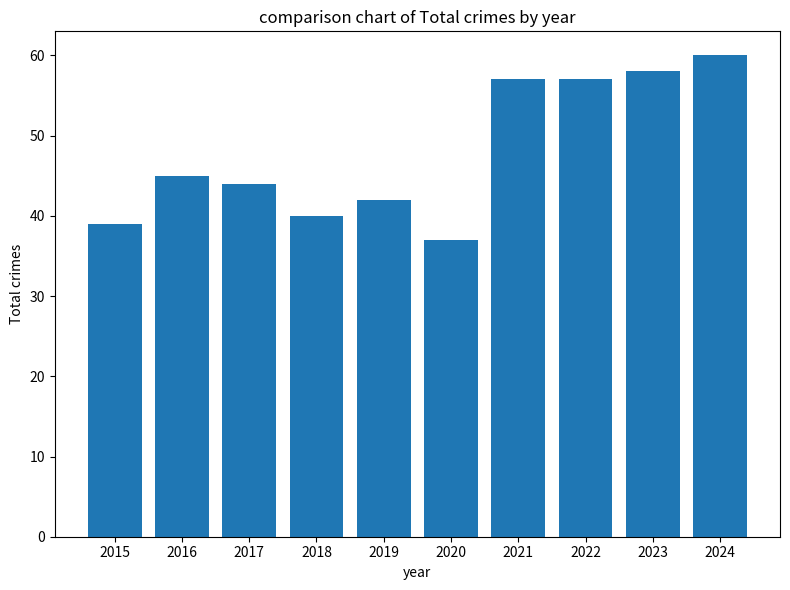

Reading right to left, transcribe all the data shown in this chart.

2024=60	2023=58	2022=57	2021=57	2020=37	2019=42	2018=40	2017=44	2016=45	2015=39